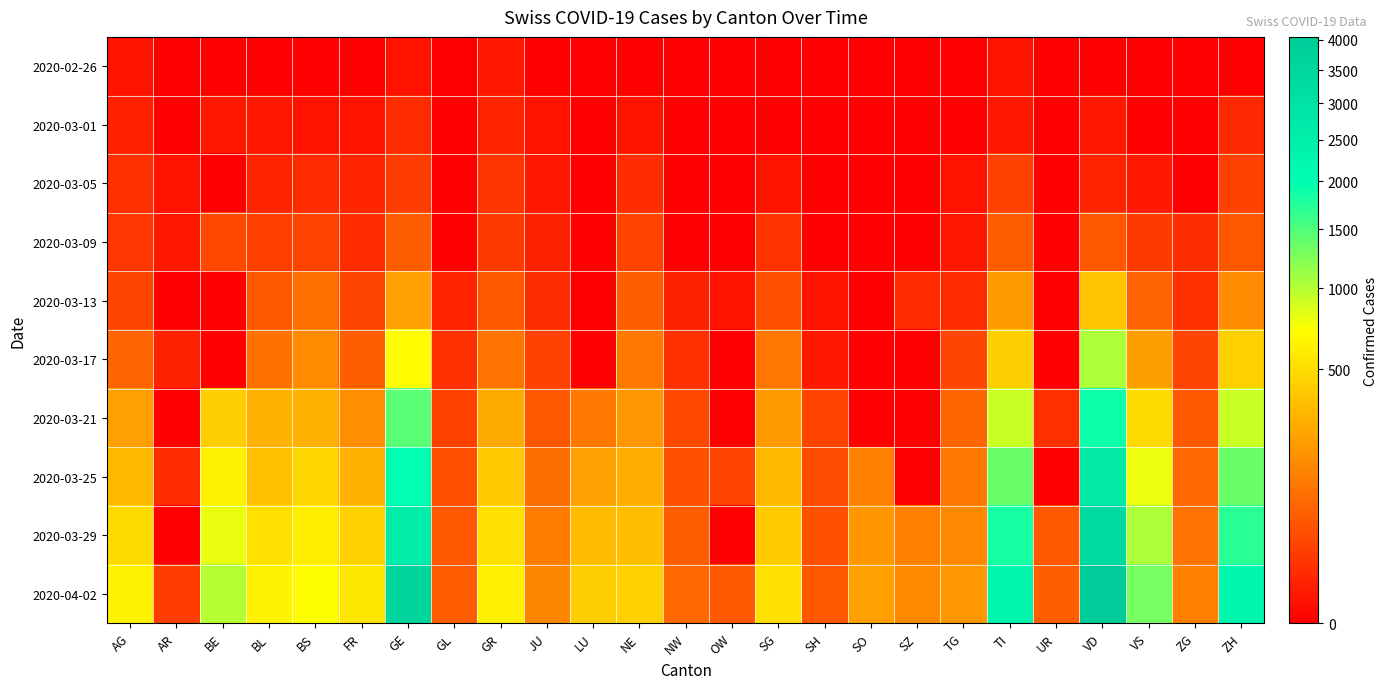

List the series in order of their peak value, highest first.

2020-04-02, 2020-03-29, 2020-03-25, 2020-03-21, 2020-03-17, 2020-03-13, 2020-03-09, 2020-03-05, 2020-03-01, 2020-02-26